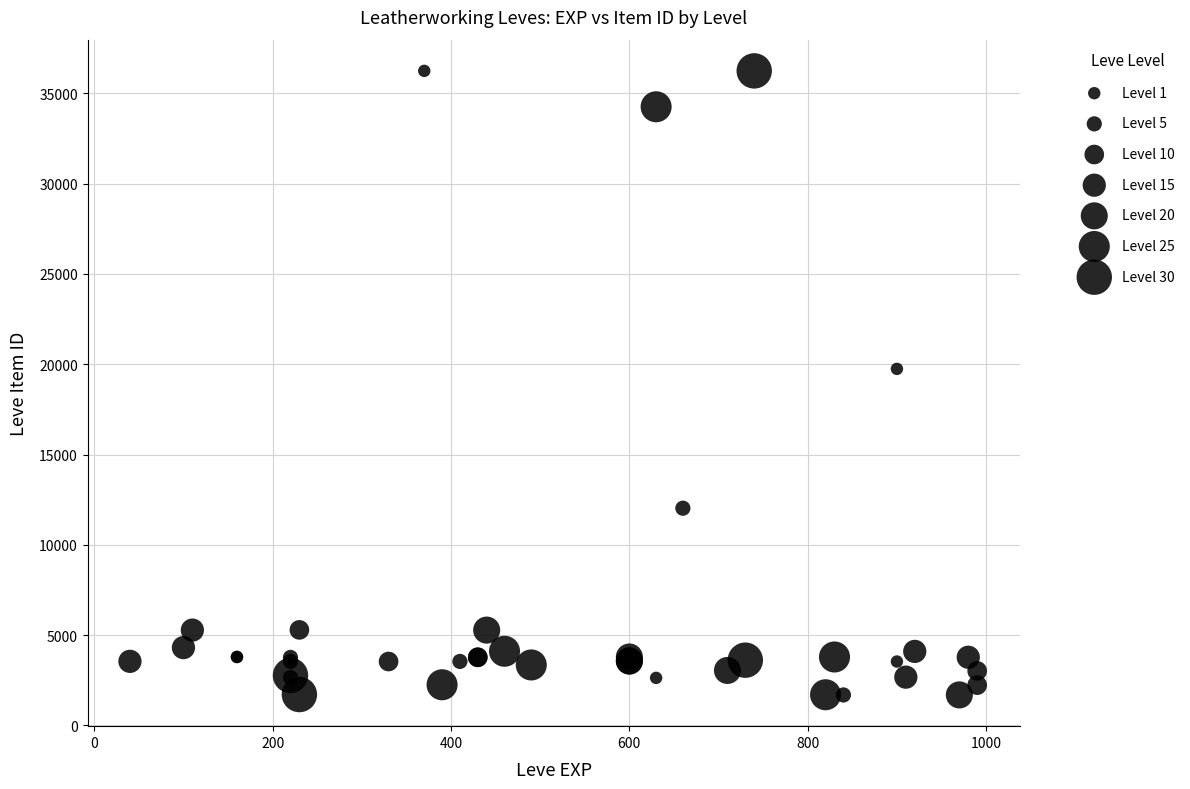

What Y value in the scatter plot is closest to 18967?

19744